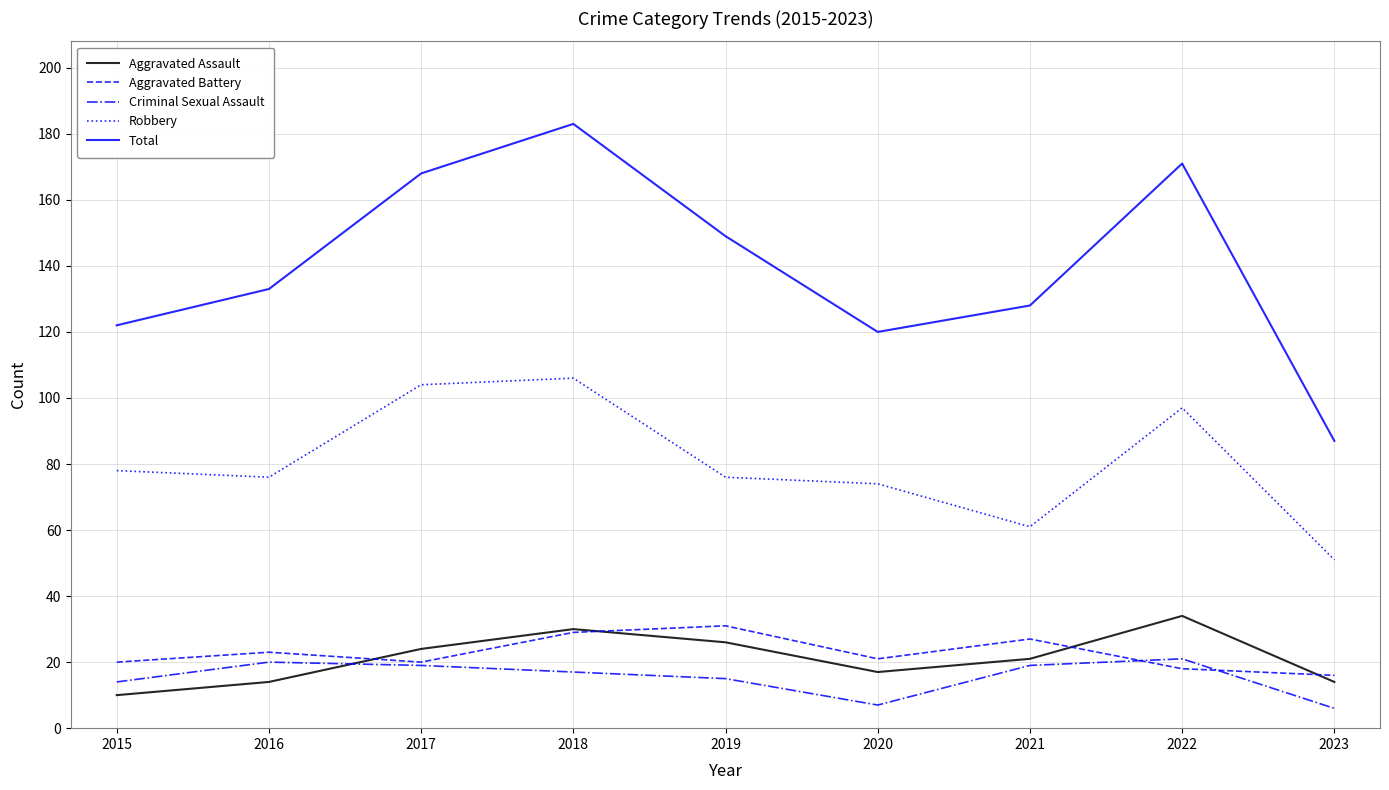

At how many categories does at least one series exceed 19?

9